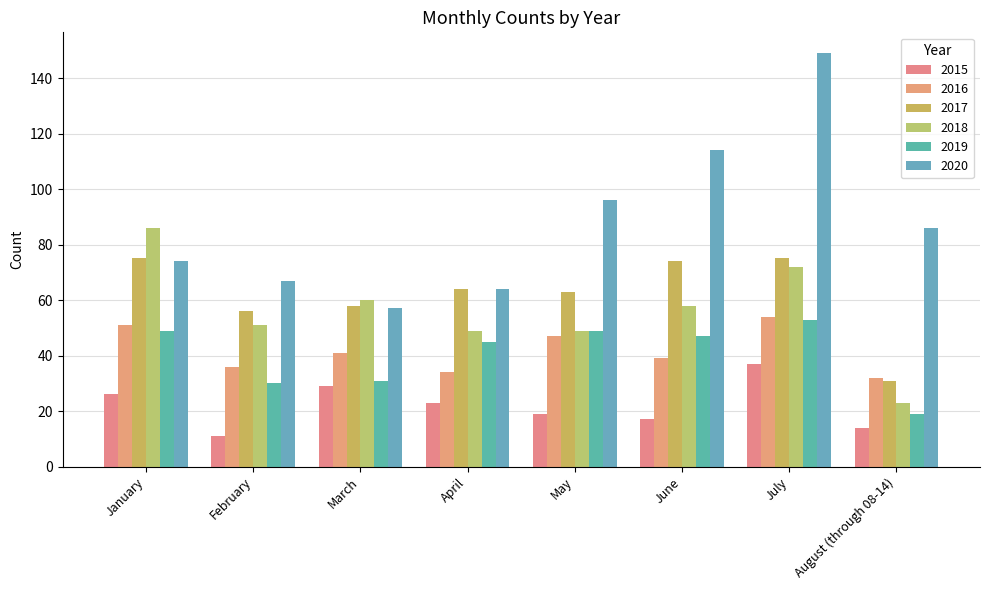

What are all the series names shown in the legend?

2015, 2016, 2017, 2018, 2019, 2020